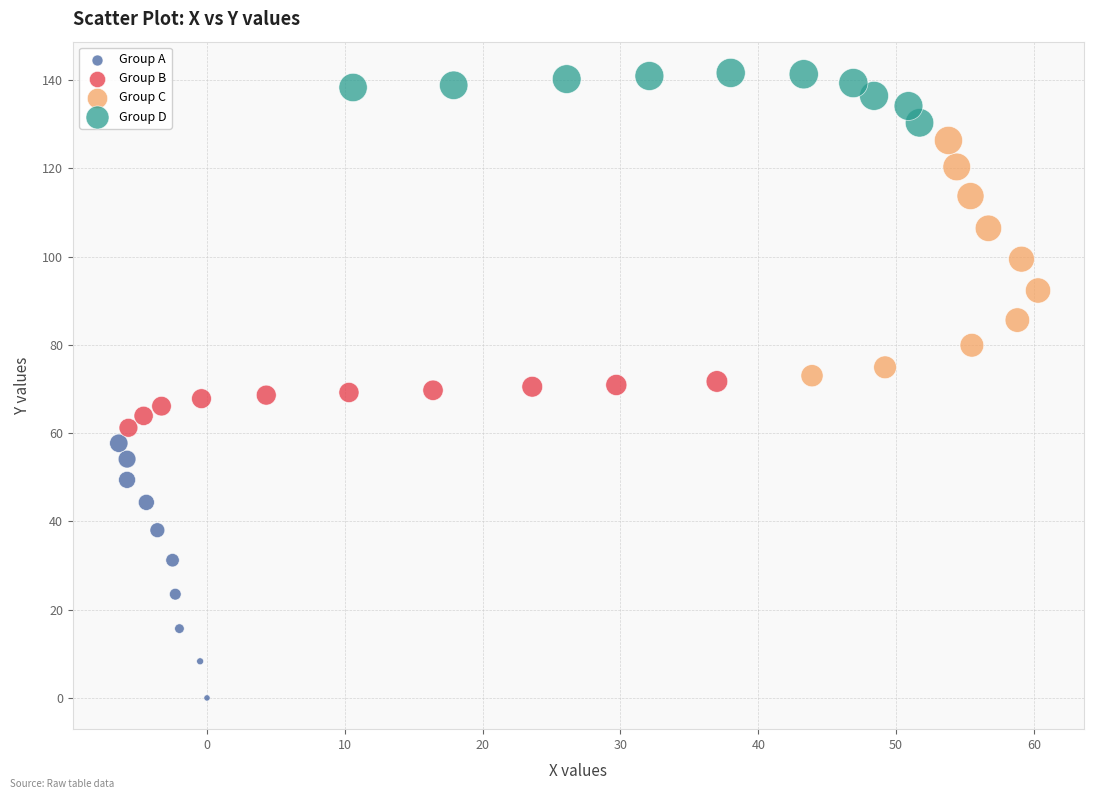

Which series contains the lowest Y value?

Group A